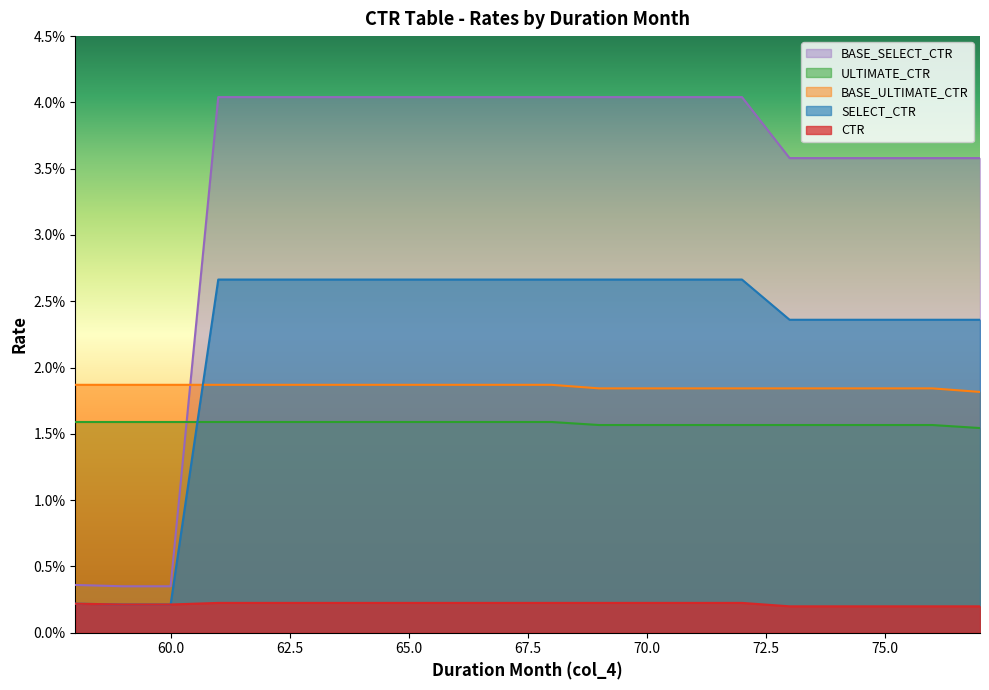

Which category has the highest value in the CTR series?

61